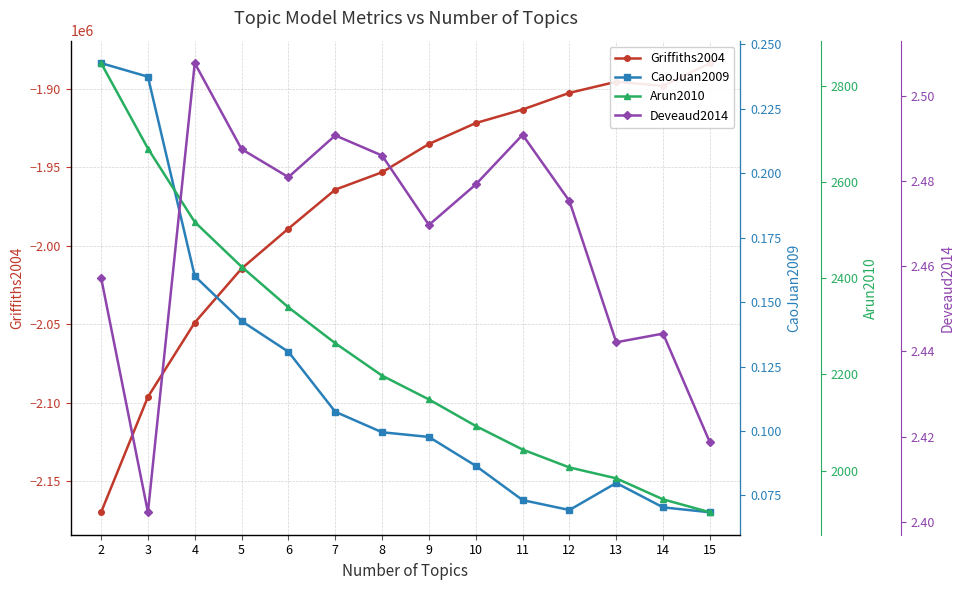

True or false: CaoJuan2009 and Griffiths2004 cross at least once.

False